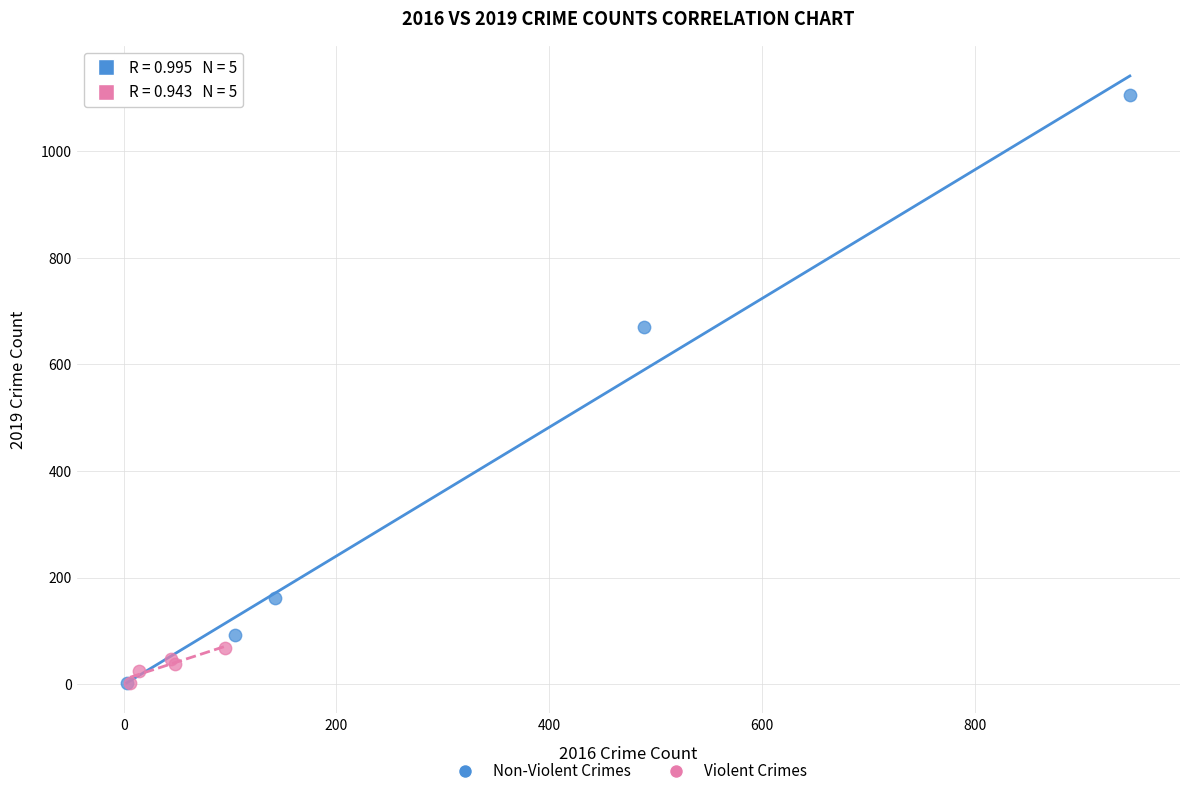

Which series has the widest spread of Y values?

Non-Violent Crimes